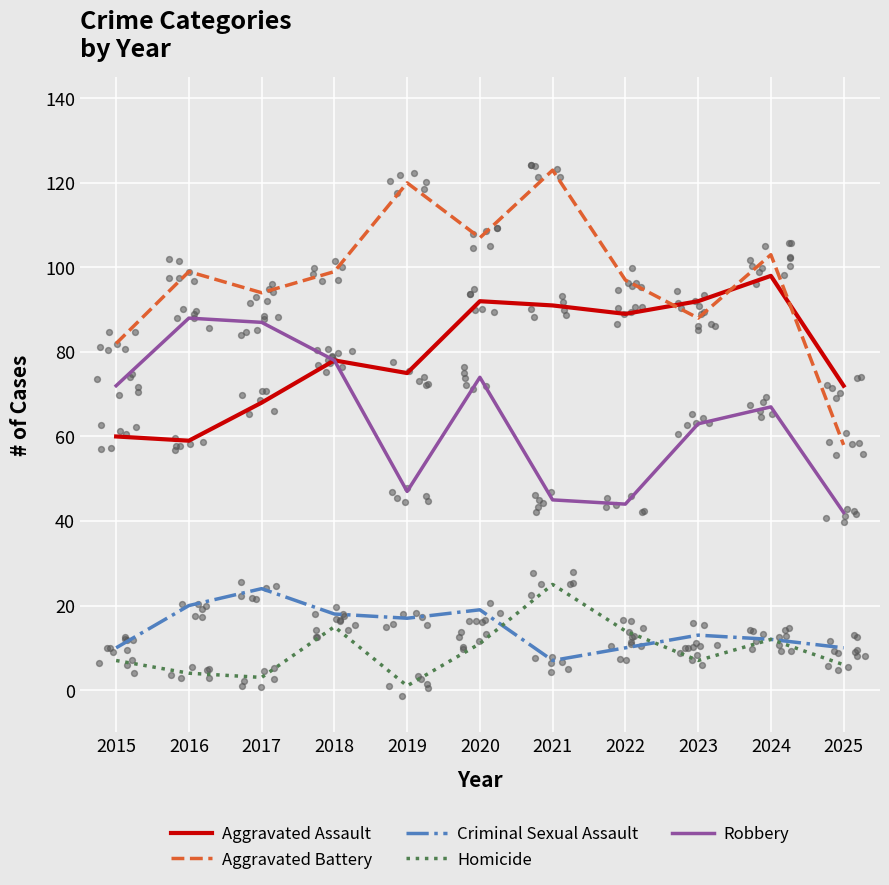

Which series contains the highest Y value?

Aggravated Battery